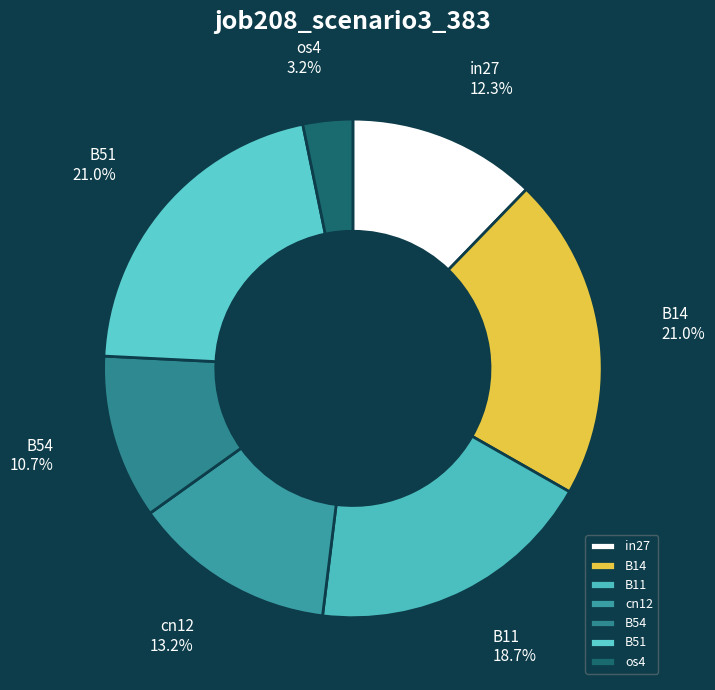

To the nearest percent, what is the difference between the B51 and in27 slice percentages?

9%